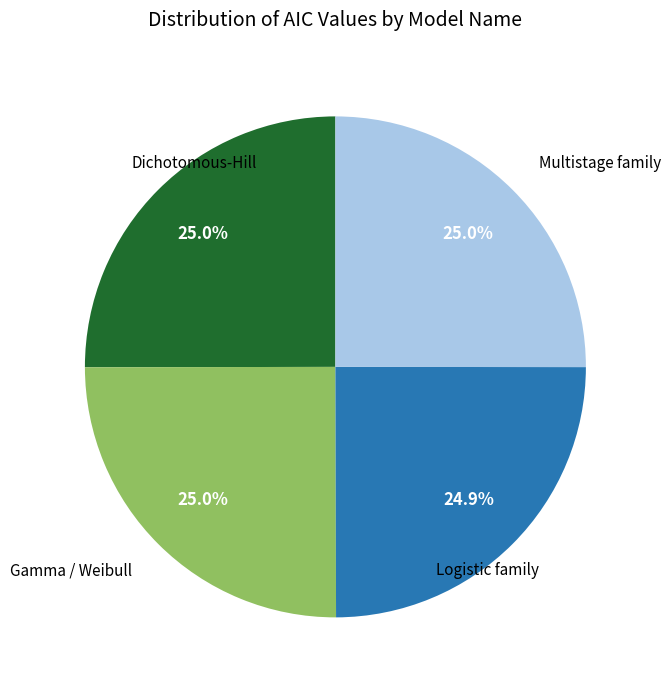

How much of the chart is everything except Multistage family?

75.0%